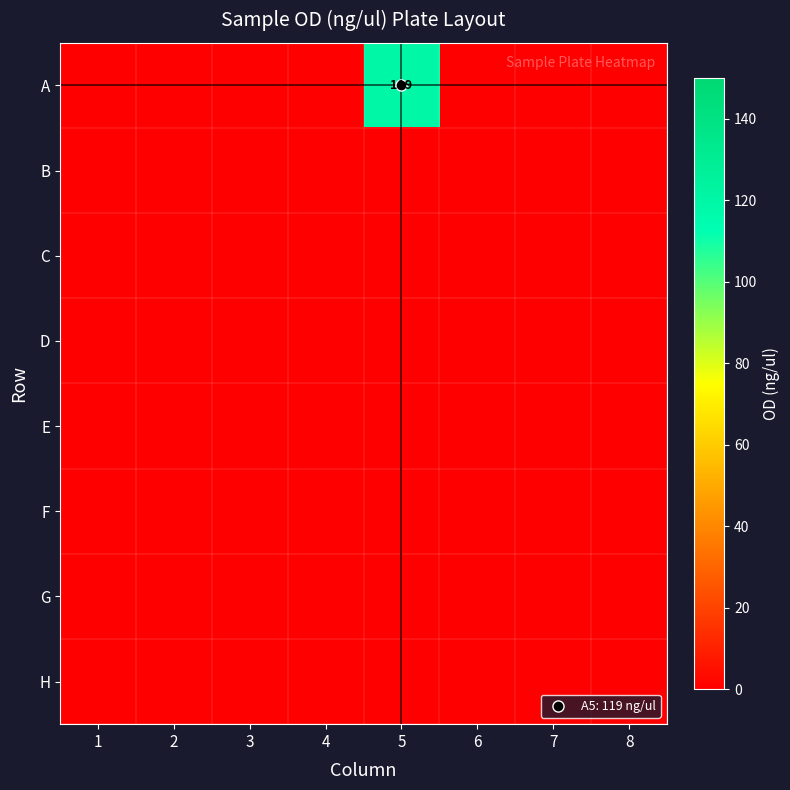

Between 3 and 2, which is larger?

3